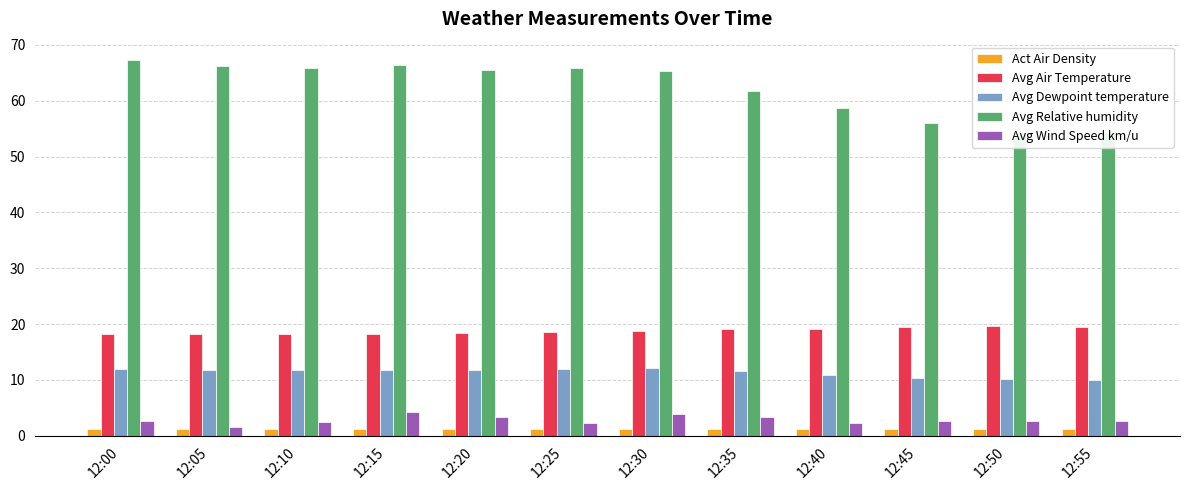

At which label does Avg Dewpoint temperature reach its peak?

12:30